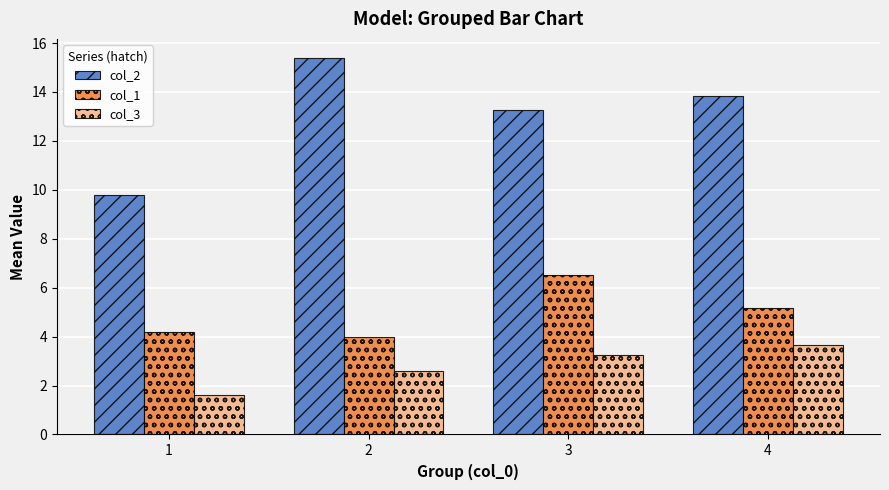

How many data points in col_1 are less than 5?

2